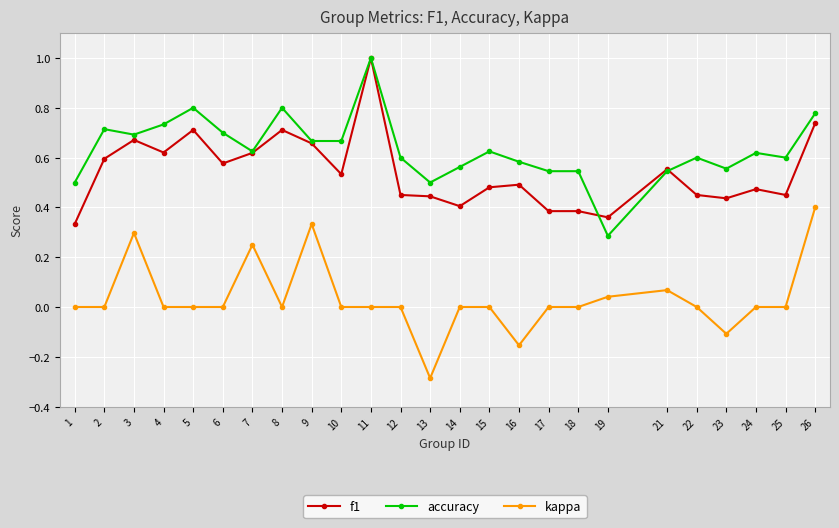

Is this an area chart (filled region under the line)?

No